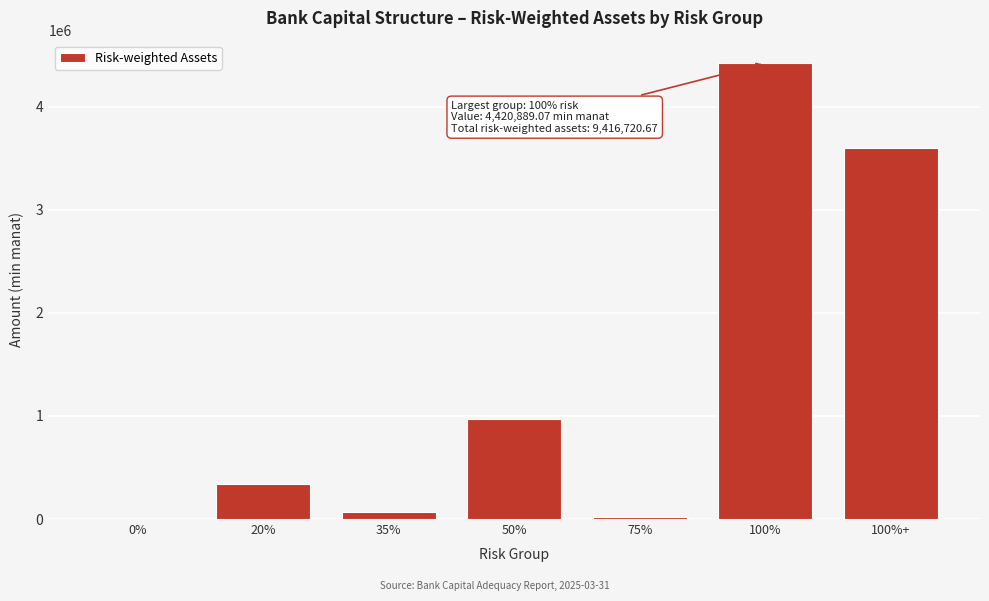

Reading left to right, what are all the values shown in this chart?

0%=0.0	20%=336329.3	35%=69972.1	50%=965666.0	75%=22195.0	100%=4420889.1	100%+=3601669.2